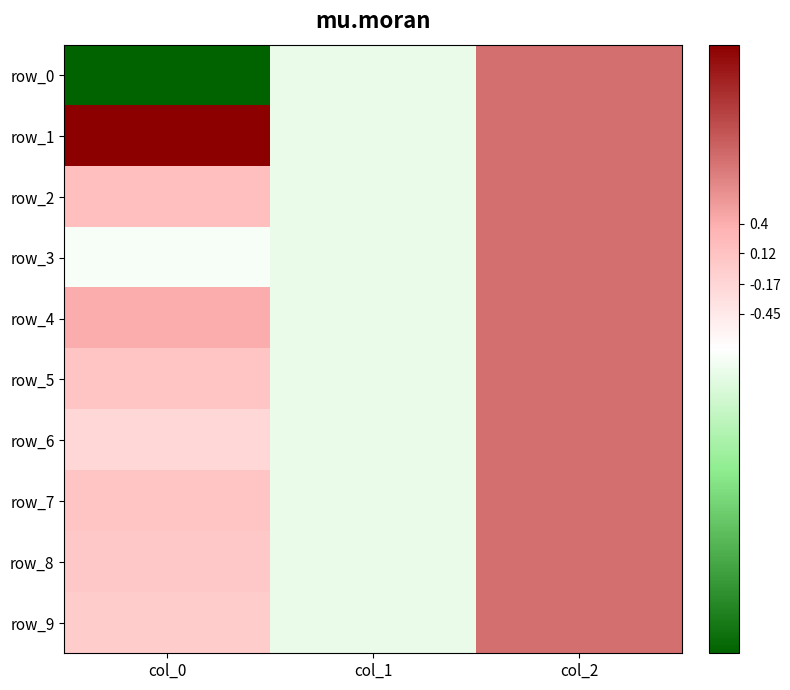

Rank the series at col_1 from highest to lowest value.

row_0, row_1, row_2, row_3, row_4, row_5, row_6, row_7, row_8, row_9